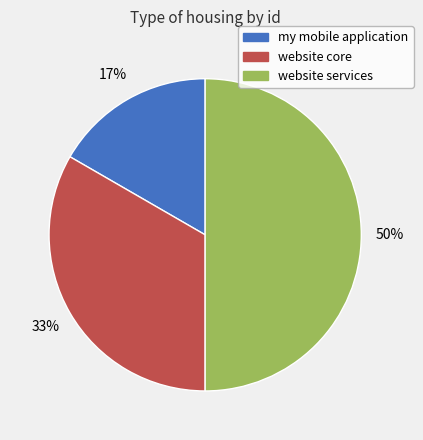

What percentage is the website services slice, to the nearest percent?

50%